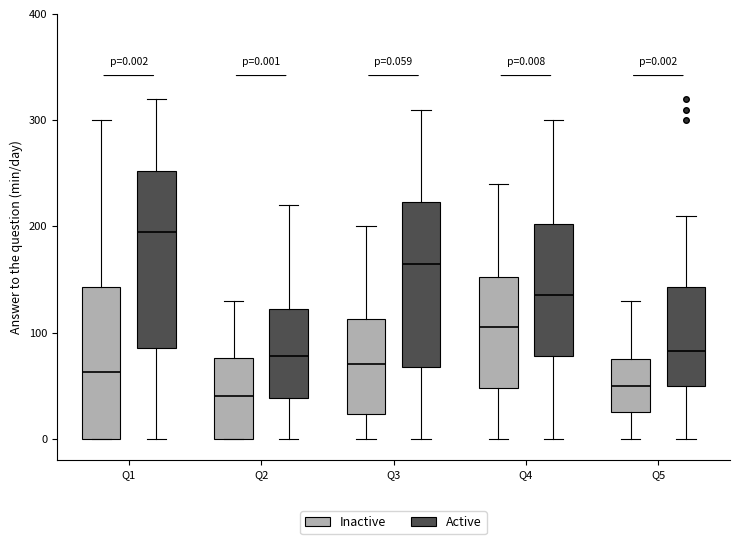

Which box has the highest median line?

Q1 (Active)